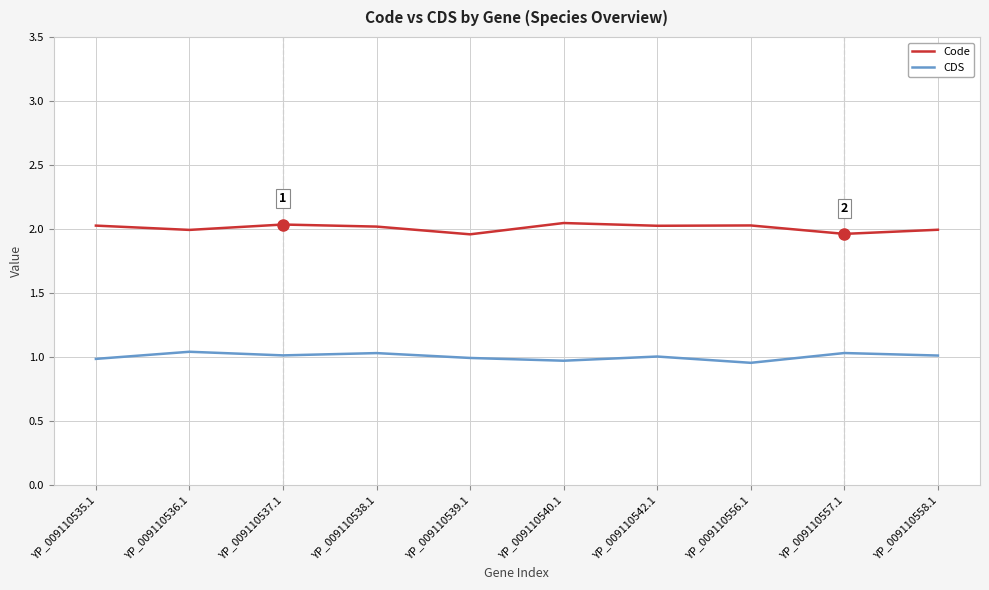

Which series has the largest total across all categories?

Code